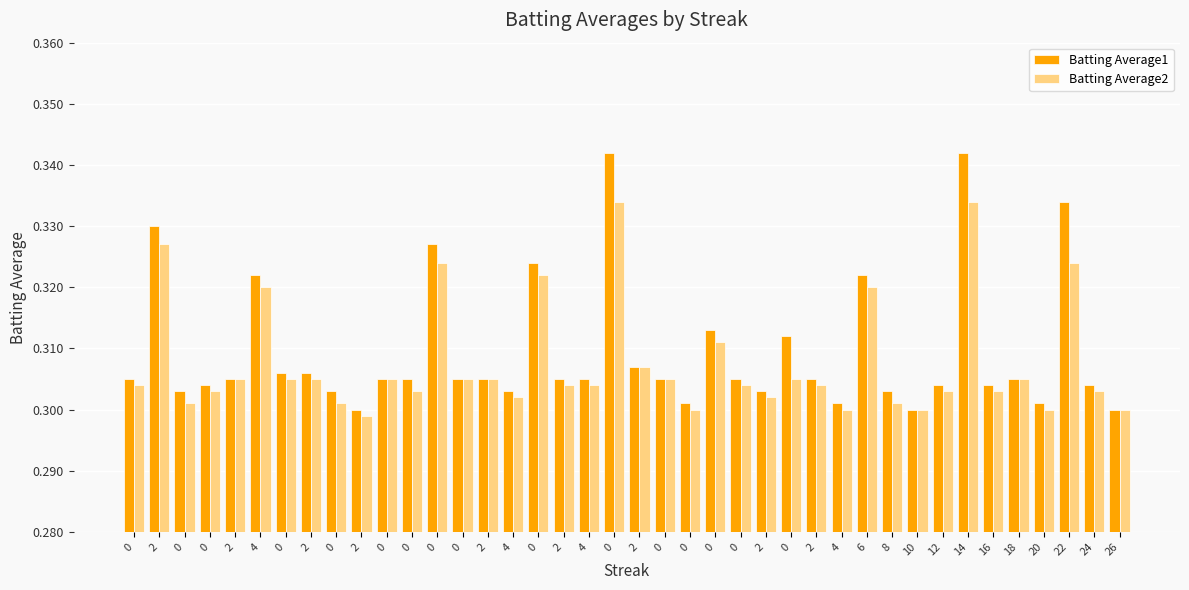

What is the label of the 10th bar from the left?

2